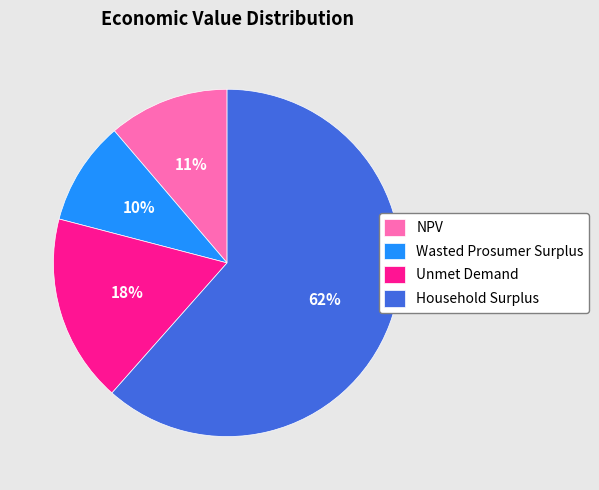

Do Wasted Prosumer Surplus and Household Surplus together represent more than half of the pie?

Yes